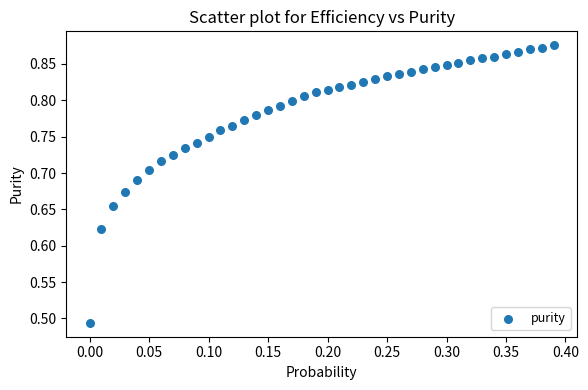

What is the range of Y values (max minus min)?

0.4